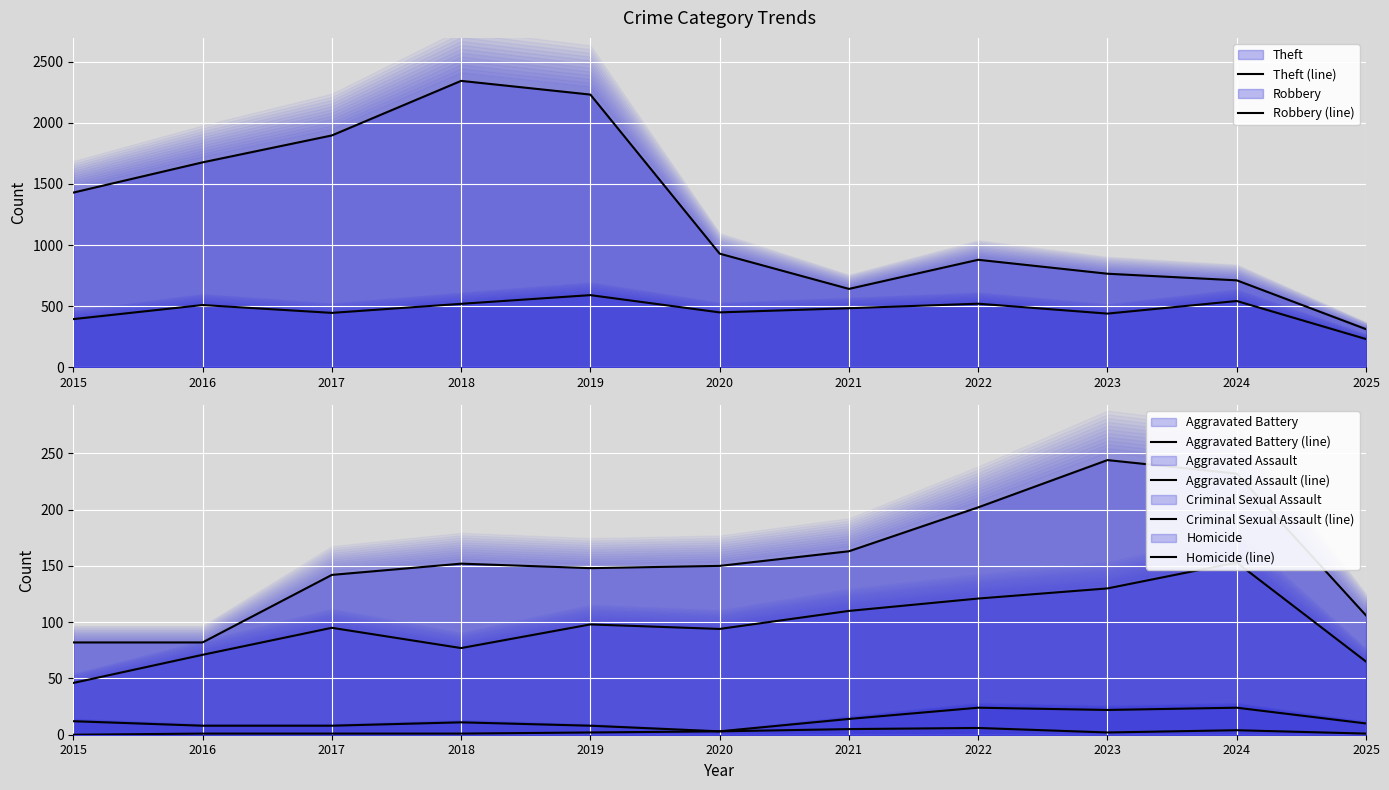

How many Homicide (line) values are between 1 and 4?

8